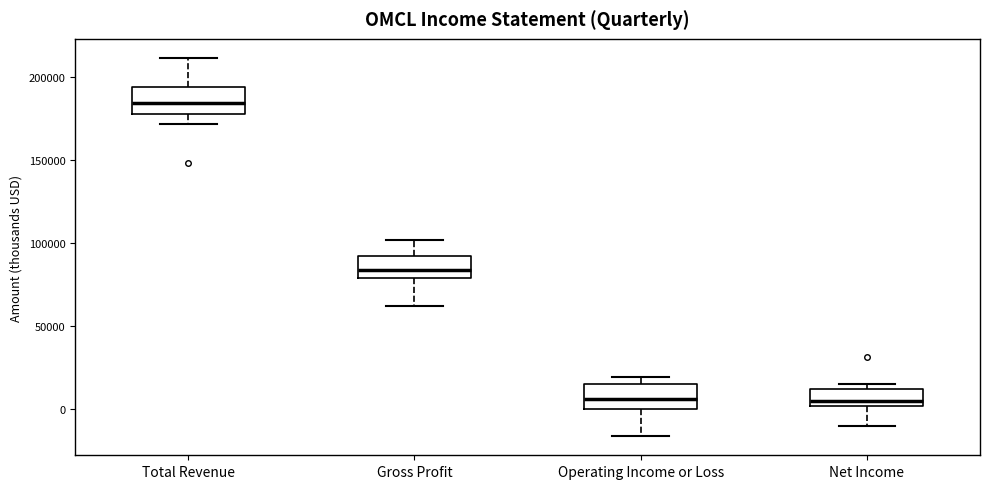

Where does the lower whisker of the box for Gross Profit end on the y-axis? The values are not printed on the chart, so give them approximately, as read against the axis.

60000